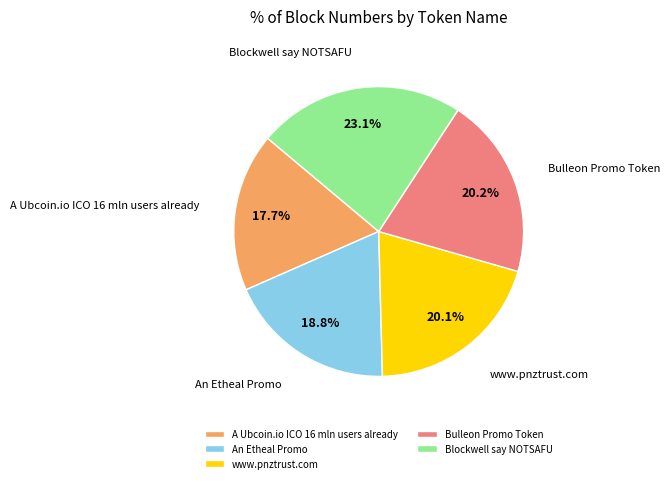

Does any single category account for the majority?

No